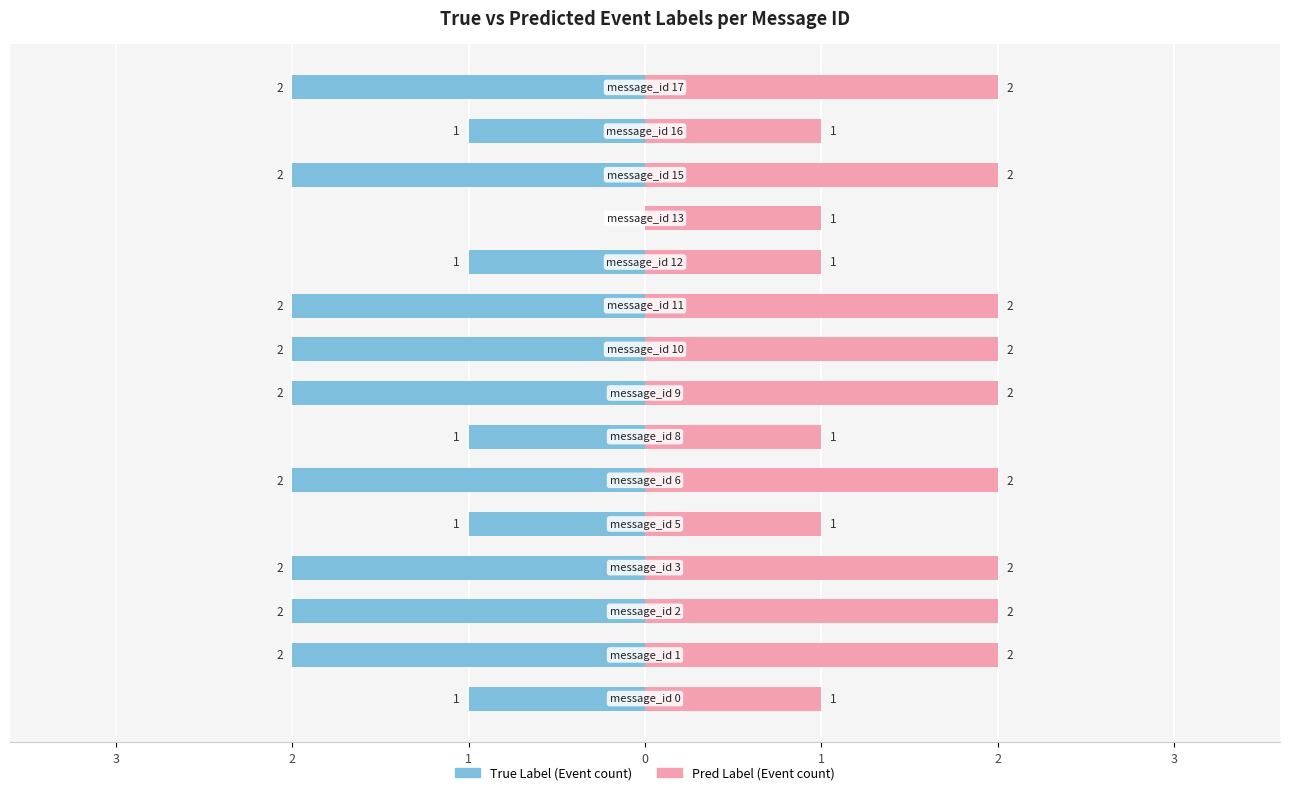

Rank the series by their average value, from highest to lowest.

Pred Label (Event count), True Label (Event count)